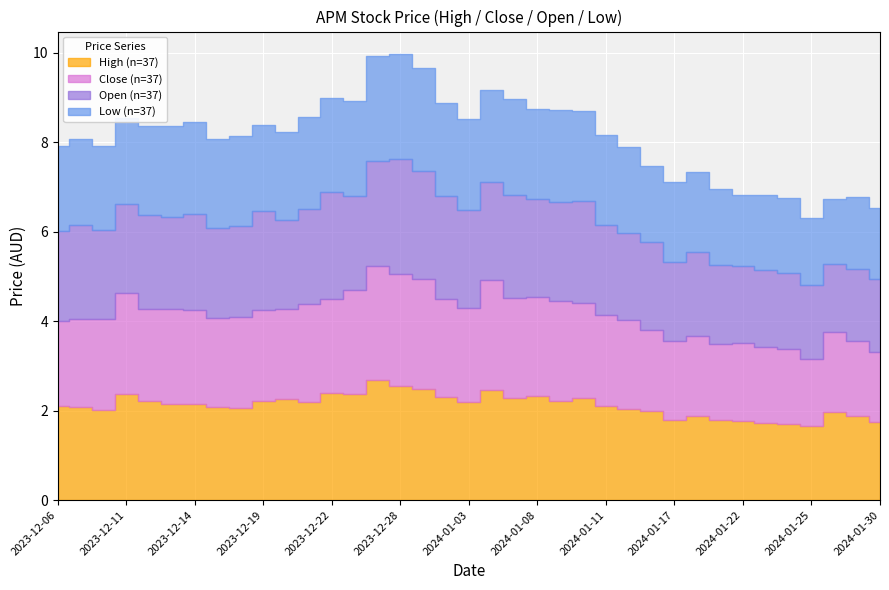

True or false: Low and Open cross at least once.

False